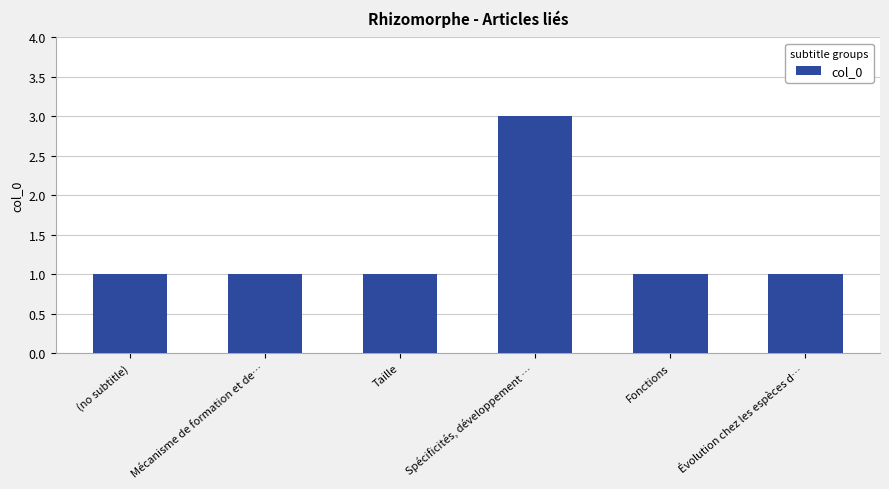

What is the minimum value shown in the chart?

1